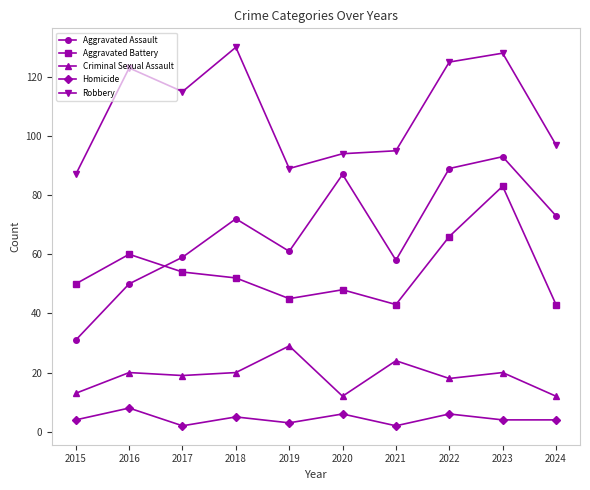

True or false: Criminal Sexual Assault has more than 0 points higher than both neighbors.

True